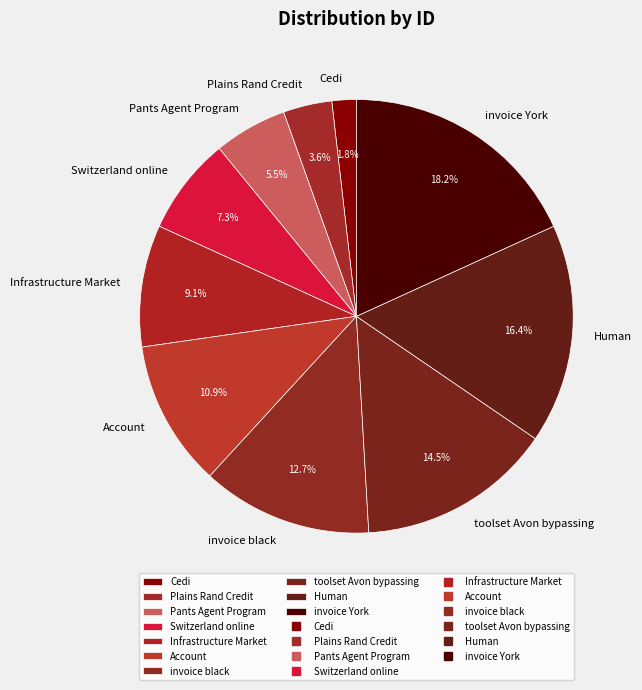

Does any single category account for the majority?

No